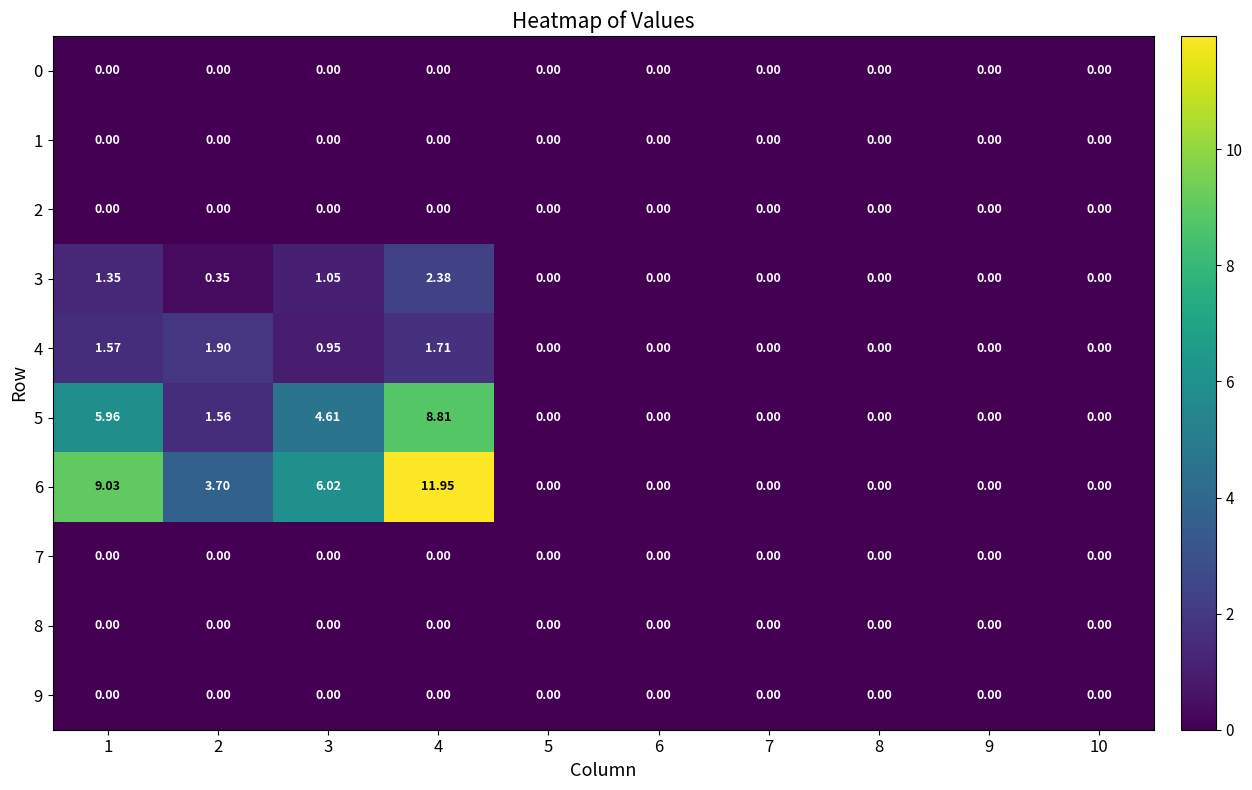

How many distinct data groups are displayed?

10